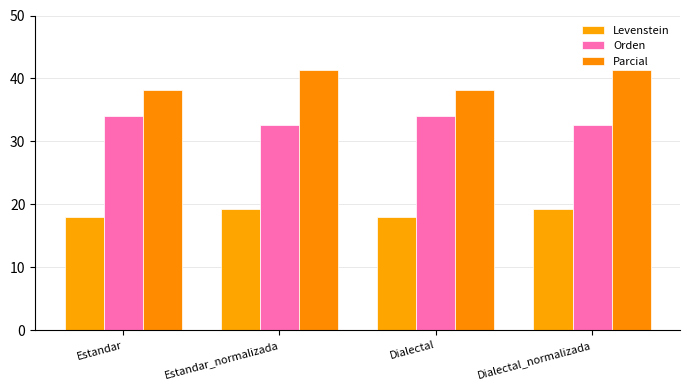

How many values in the Orden series are below 34?

2